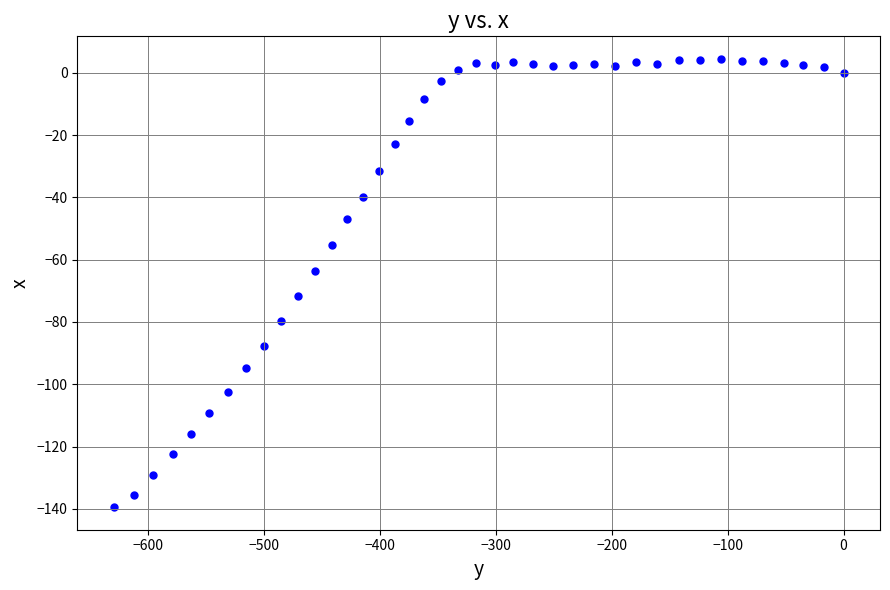

What is the range of X values (max minus min)?

629.7